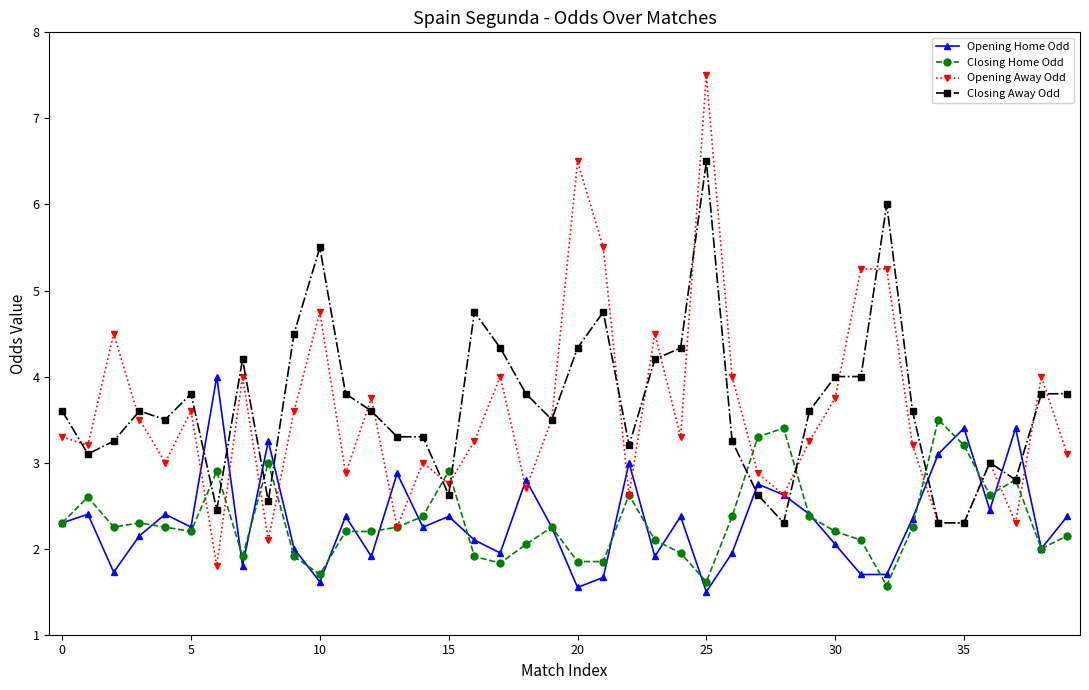

Which series has the widest spread of values?

Opening Away Odd